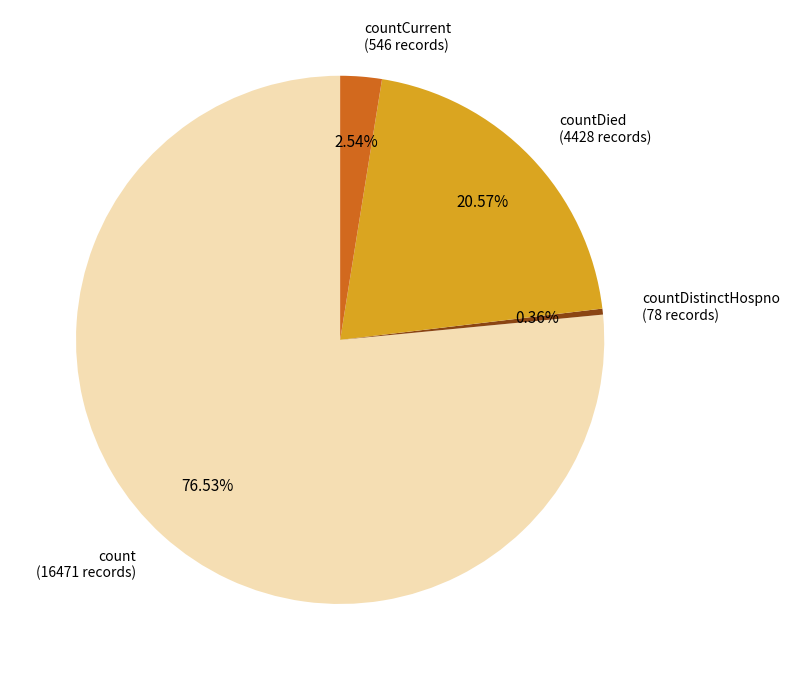

Count the number of slices in the pie.

4